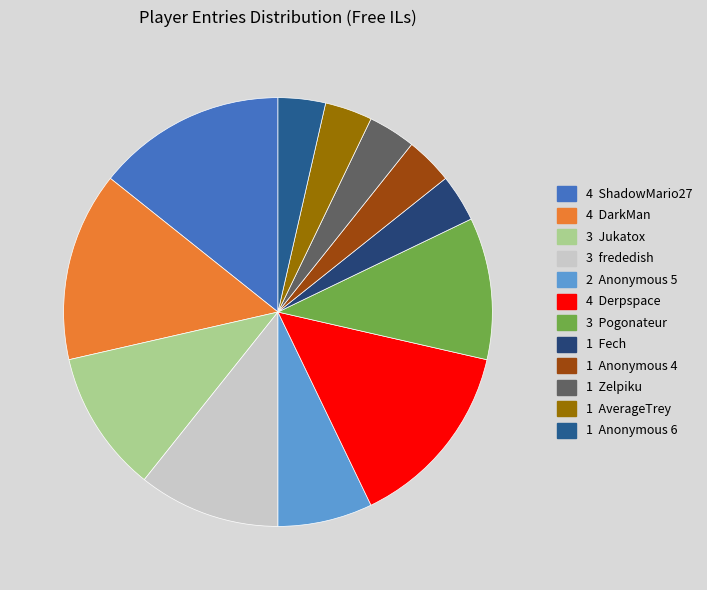

How many segments does this pie chart have?

12